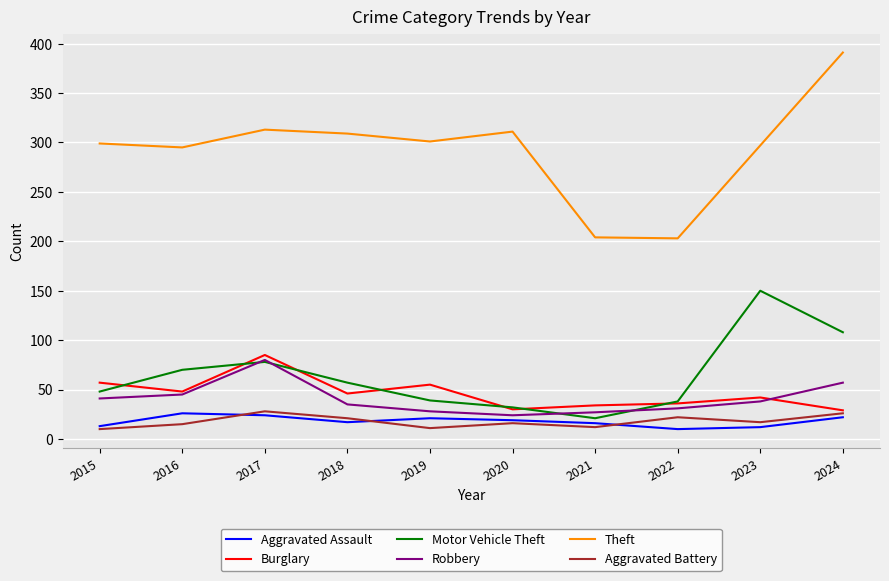

The value of Theft at 2019 is 155. True or false?

False